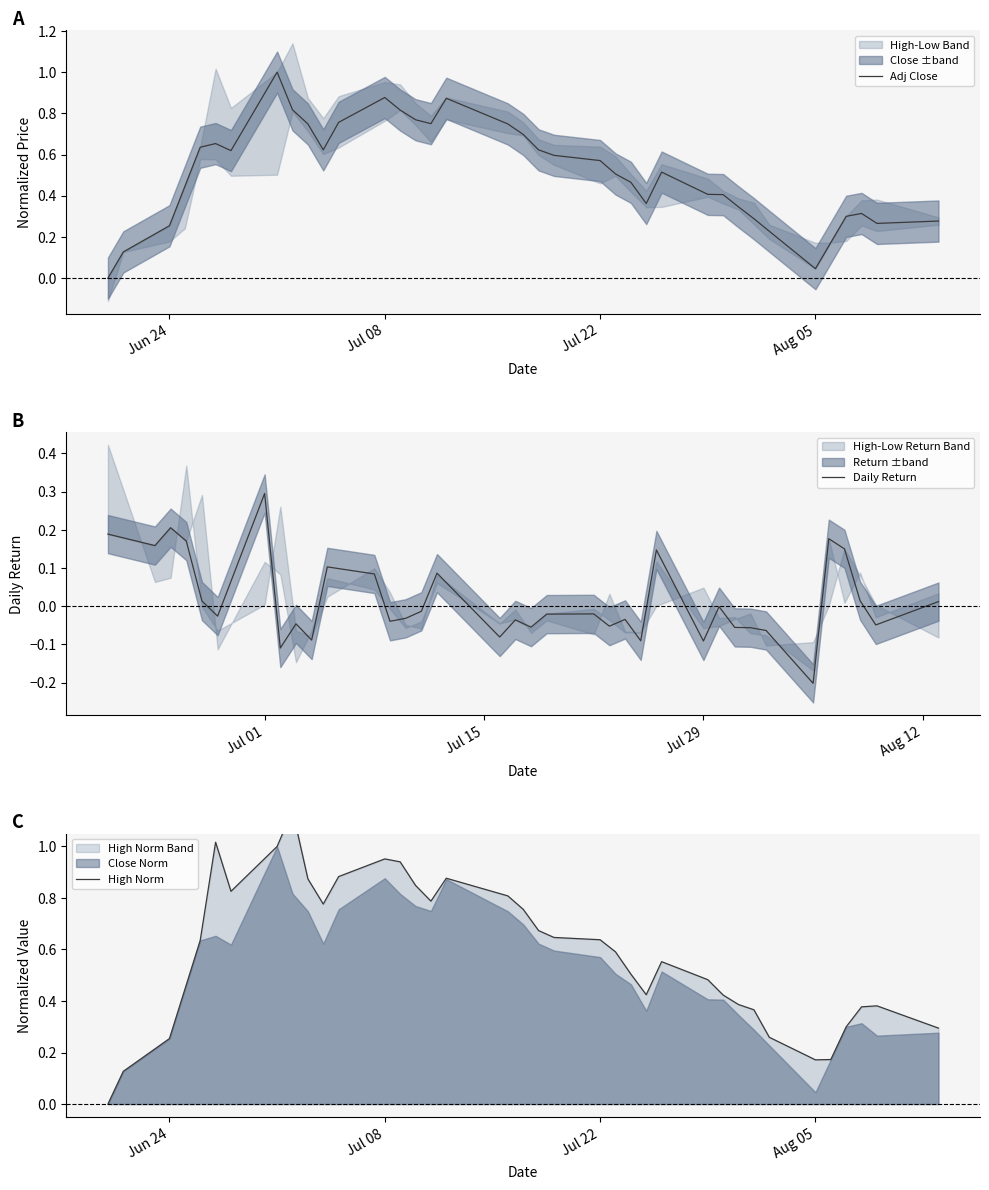

Reading left to right, transcribe all the data shown in this chart.

High: 0.0	0.1	0.3	0.4	0.6	1.0	0.8	1.0	1.1	0.9	0.8	0.9	1.0	0.9	0.8	0.8	0.9	0.8	0.8	0.7	0.6	0.6	0.6	0.5	0.4	0.6	0.5	0.4	0.4	0.4	0.3	0.2	0.2	0.3	0.4	0.4	0.3
Adj Close: 0.0	0.1	0.3	0.4	0.6	0.7	0.6	1.0	0.8	0.7	0.6	0.8	0.9	0.8	0.8	0.7	0.9	0.7	0.7	0.6	0.6	0.6	0.5	0.5	0.4	0.5	0.4	0.4	0.3	0.3	0.2	0.0	0.2	0.3	0.3	0.3	0.3